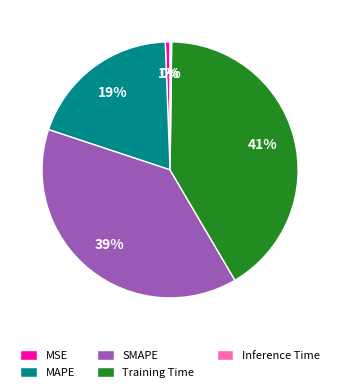

Is it true that MSE is 6% of the pie?

False